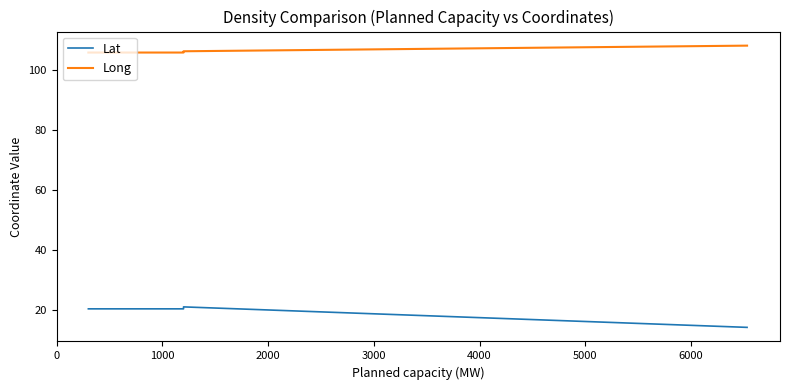

Which has a higher value, 1000 or 0?

1000